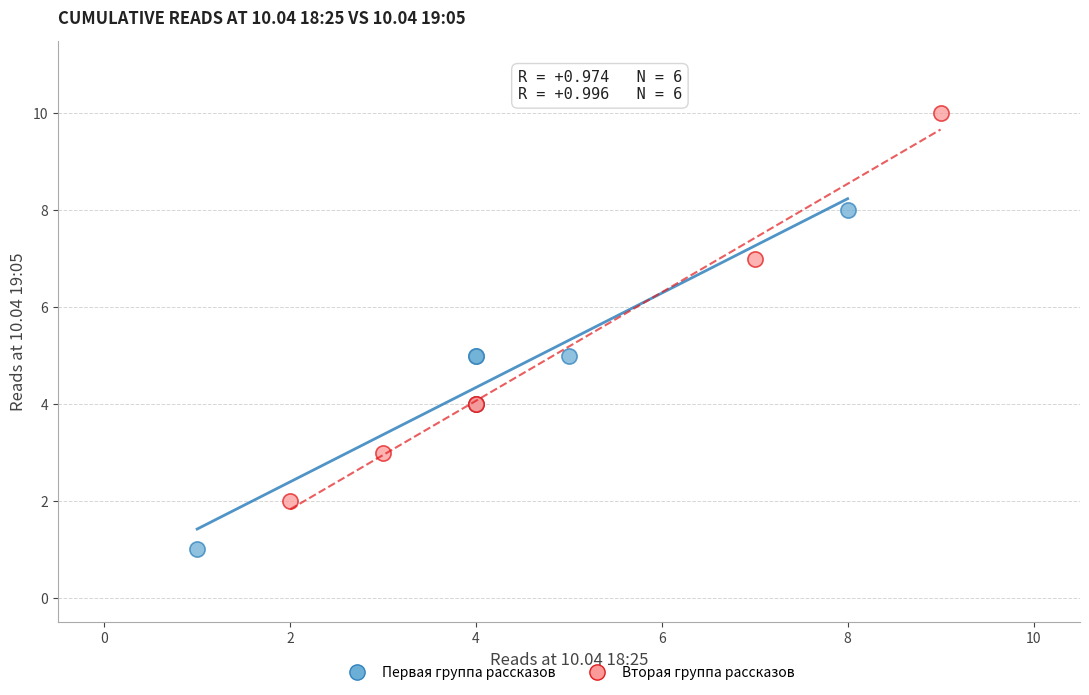

Which series reaches the maximum Y coordinate?

Вторая группа рассказов